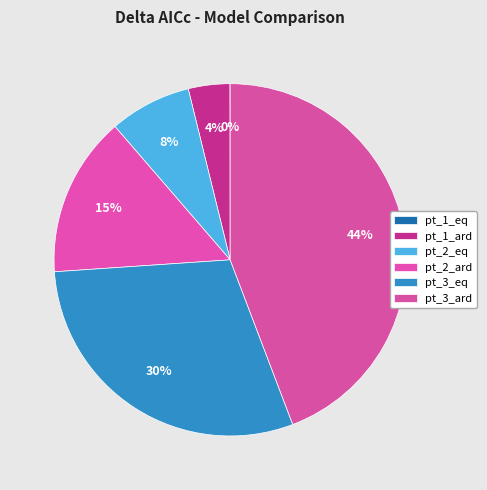

To the nearest percent, what percentage of the pie is pt_3_eq?

30%